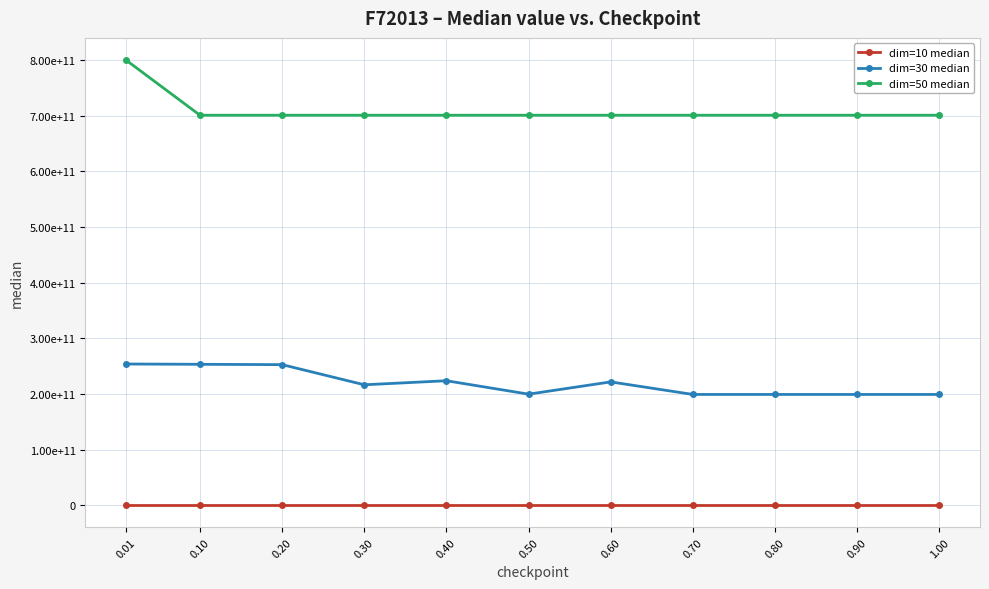

Which series has the largest total across all categories?

dim=50 median